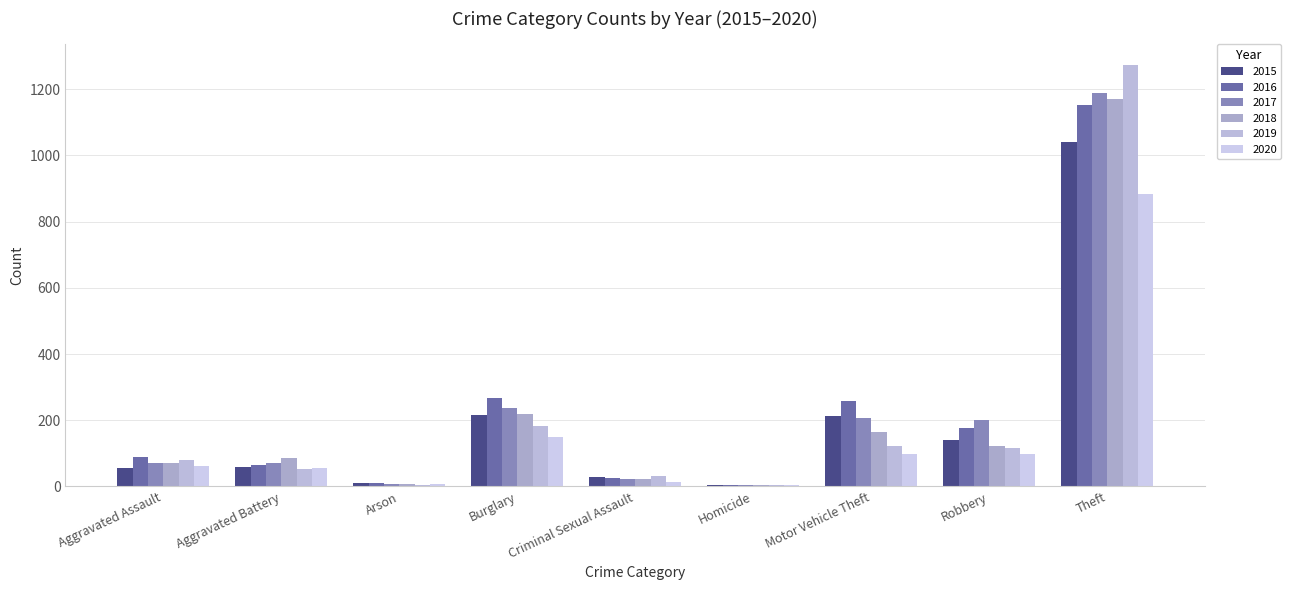

What is the highest value of the 2018 series?

1170